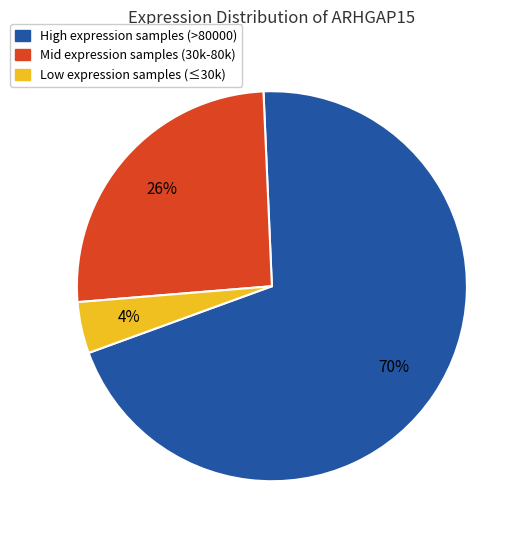

To the nearest percent, what is the difference between the largest and smallest slice percentages?

66%